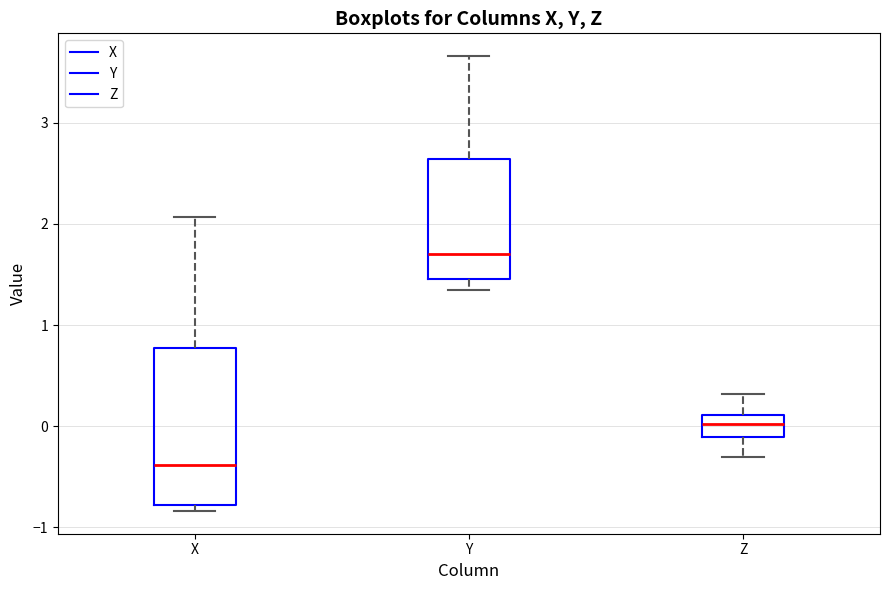

Reading left to right, transcribe this box plot: for each box, give where its median line is, the range the box spans, and where its two whiskers end, as read against the y-axis. The values are not printed on the chart, so give them approximately, as read against the axis.

X: median -0.4, box -0.8 to 0.8, whiskers -0.8 (just below the box's lower edge) to 2.1
Y: median 1.7, box 1.5 to 2.6, whiskers 1.3 to 3.7
Z: median 0.0, box -0.1 to 0.1, whiskers -0.3 to 0.3